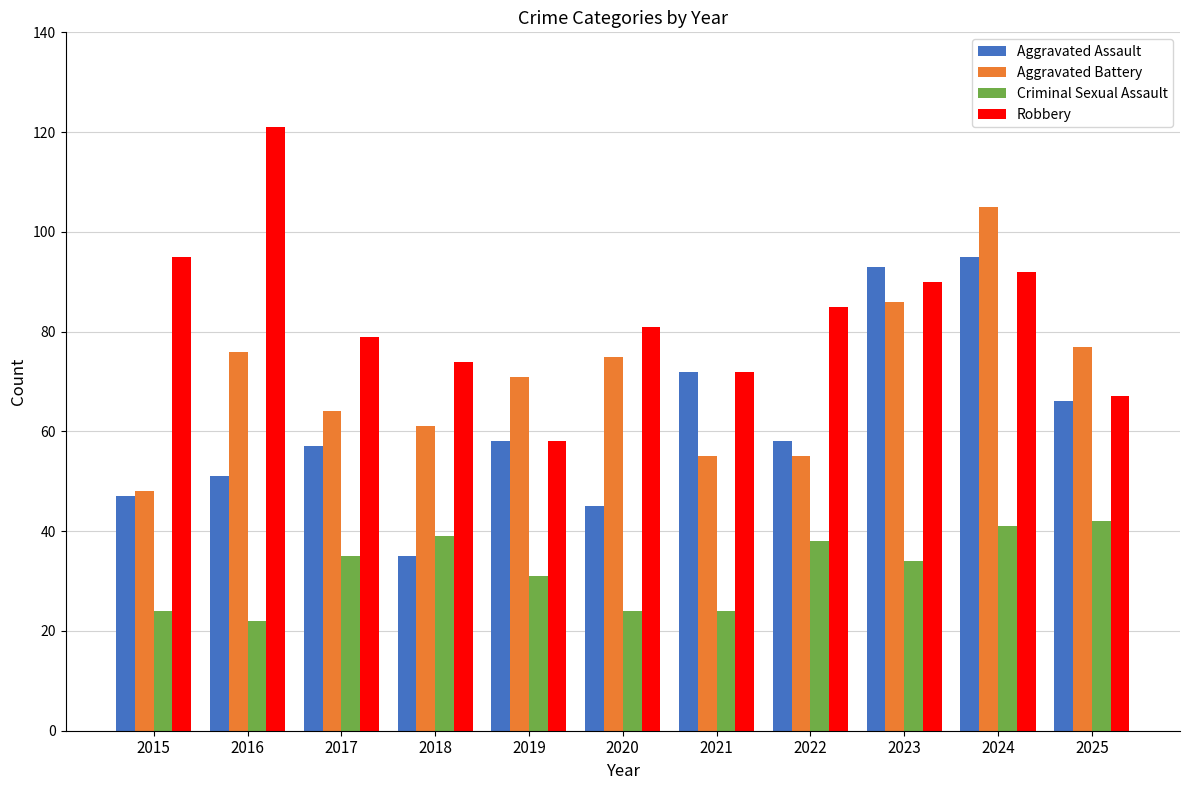

At which category is the sum across all series the highest?

2024